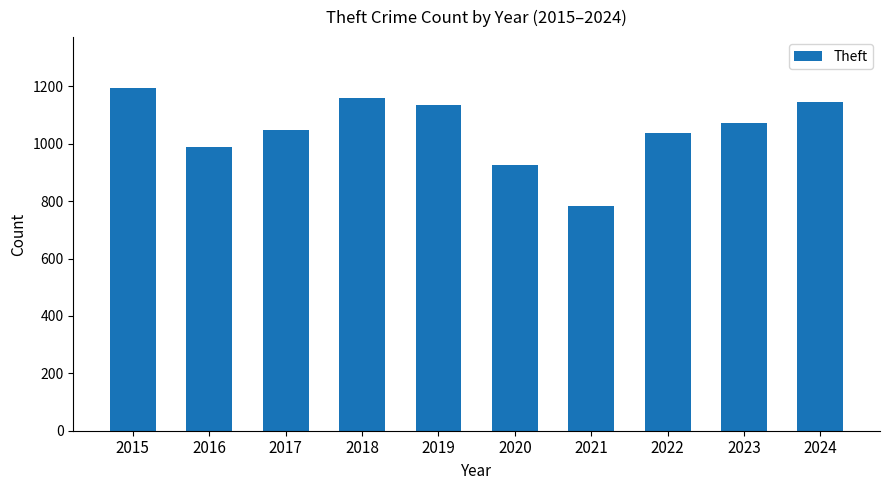

What is the greatest value displayed?

1193